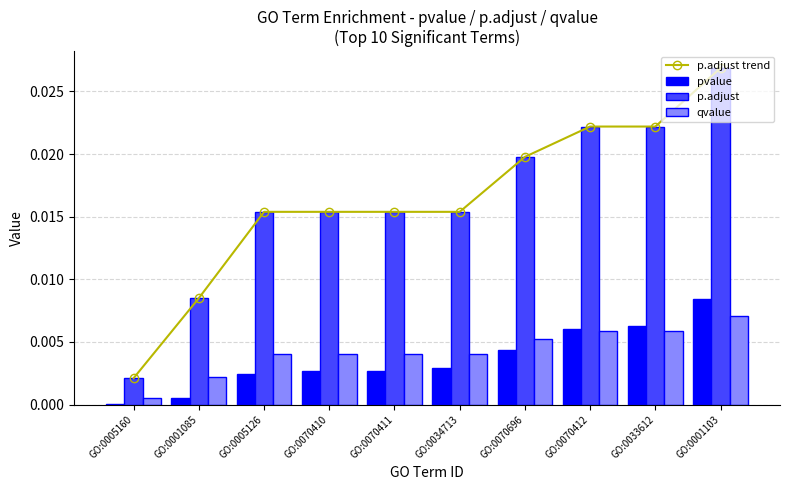

Is the value of pvalue at GO:0070696 greater than the value of p.adjust at GO:0070696?

No